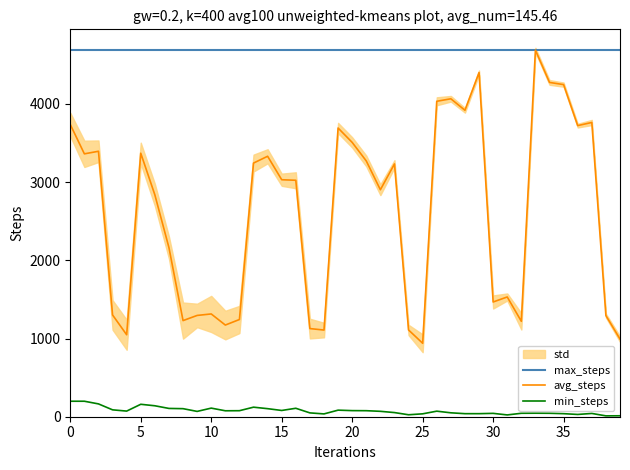

True or false: max_steps and min_steps cross at least once.

False